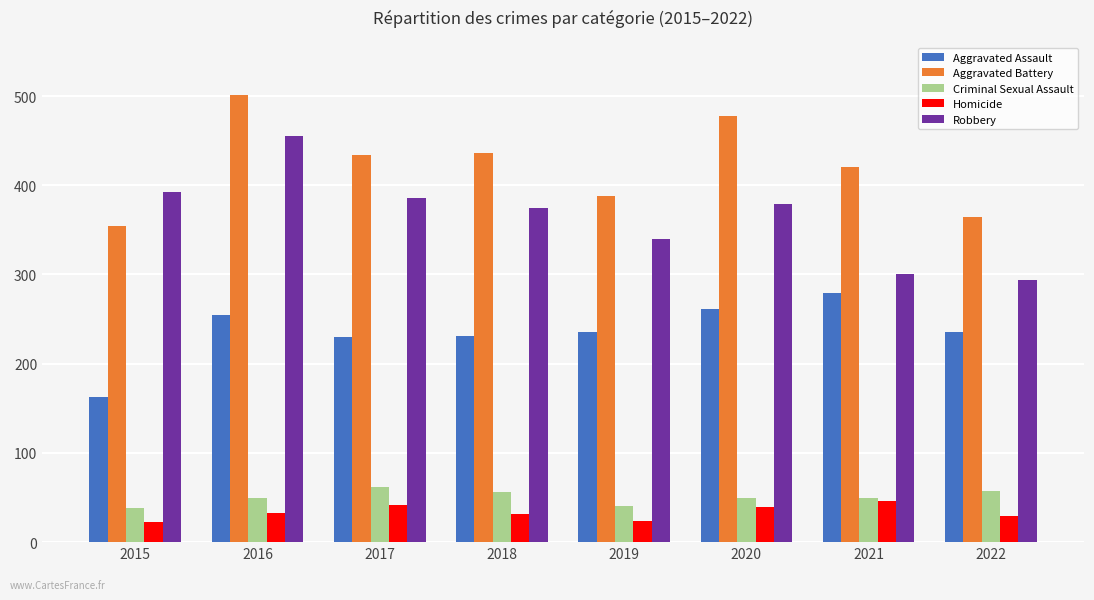

What is the average value of the Robbery series?

365